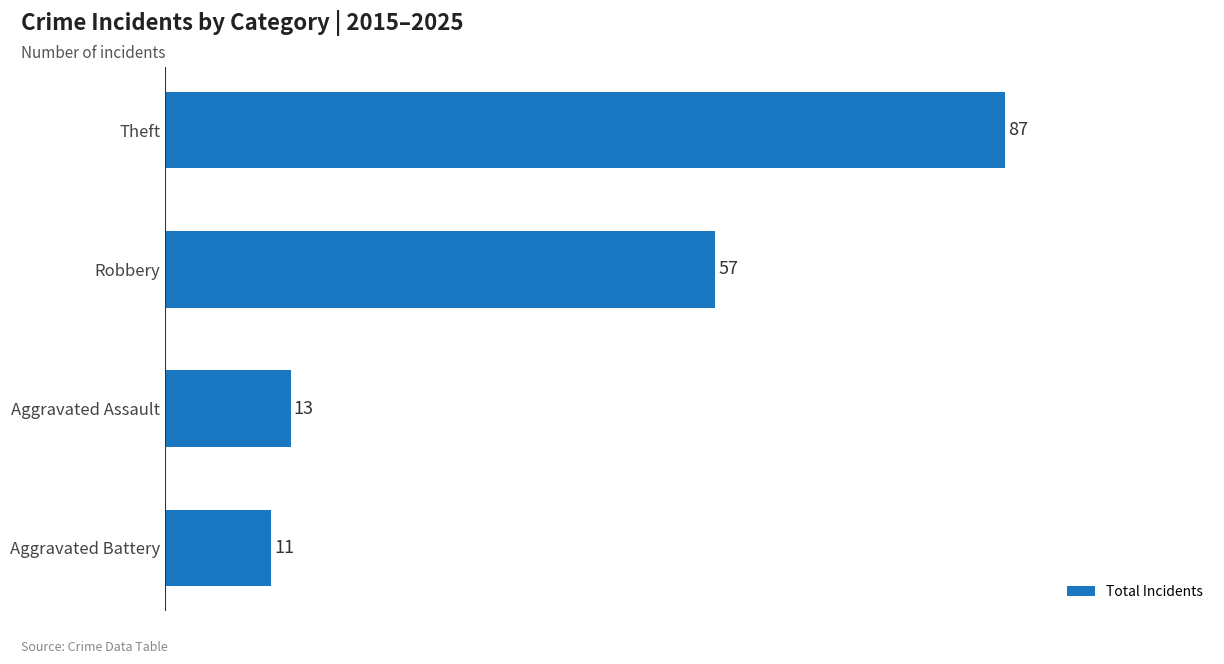

Which has a higher value, Robbery or Aggravated Battery?

Robbery